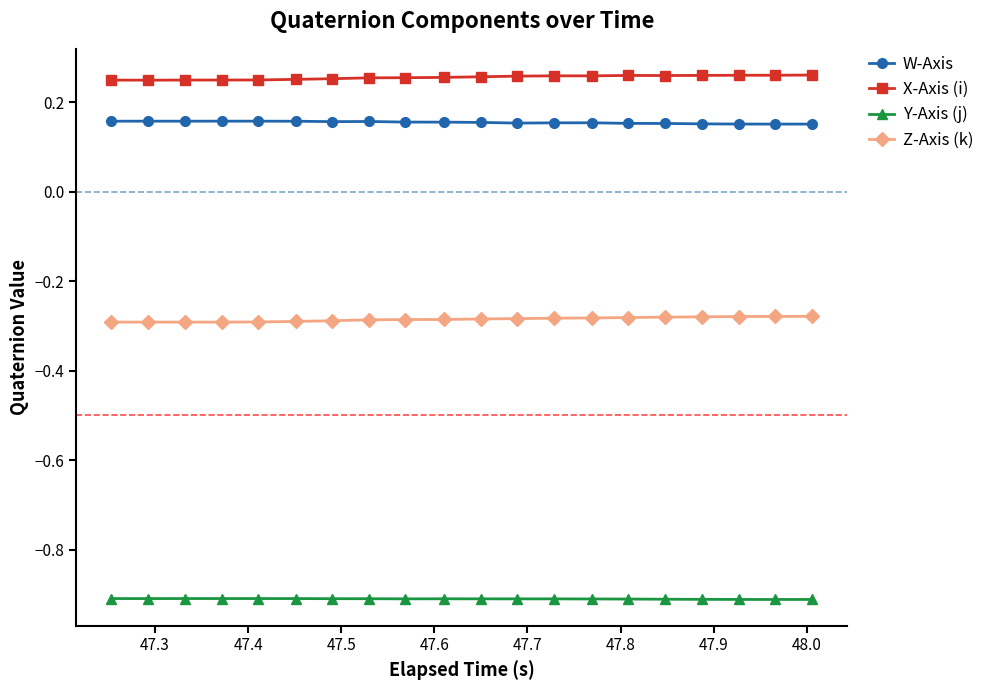

What is the minimum value shown in the chart?

-0.9